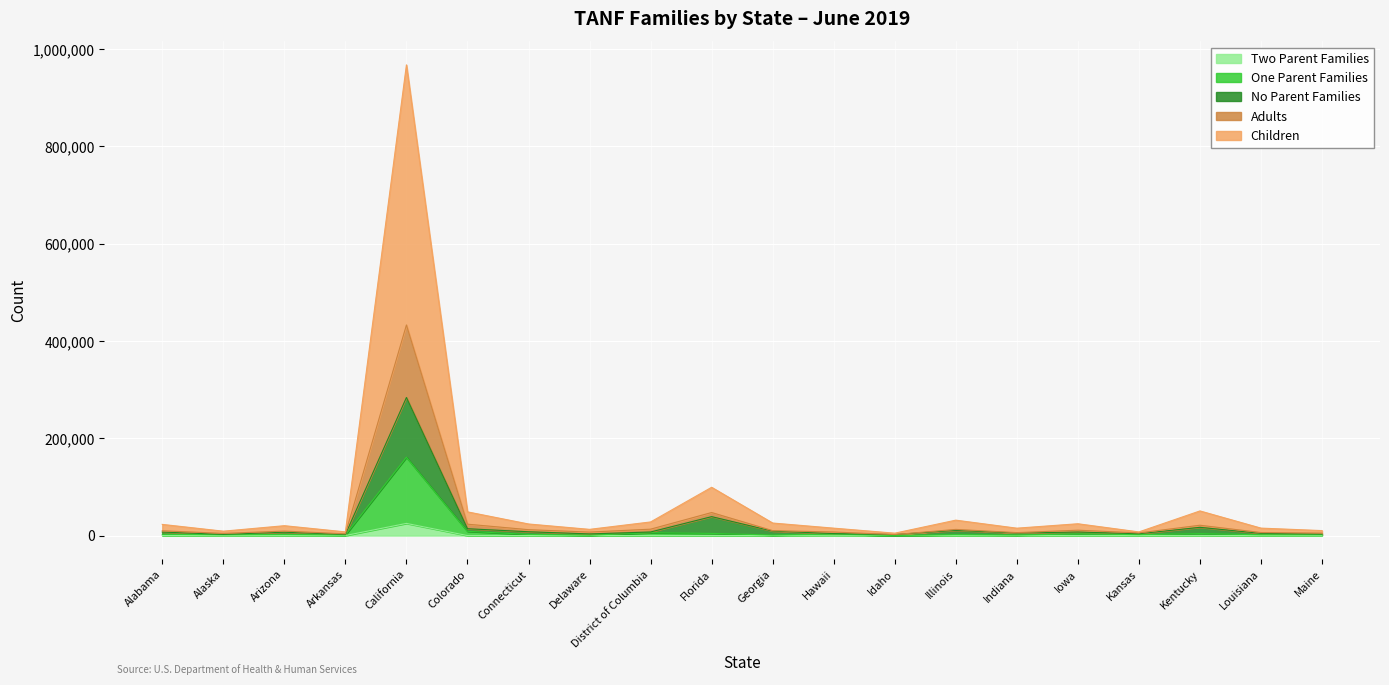

Rank the categories by Adults value from highest to lowest.

California, Florida, Colorado, Kentucky, District of Columbia, Illinois, Connecticut, Iowa, Georgia, Alabama, Arizona, Hawaii, Delaware, Louisiana, Indiana, Kansas, Maine, Alaska, Arkansas, Idaho